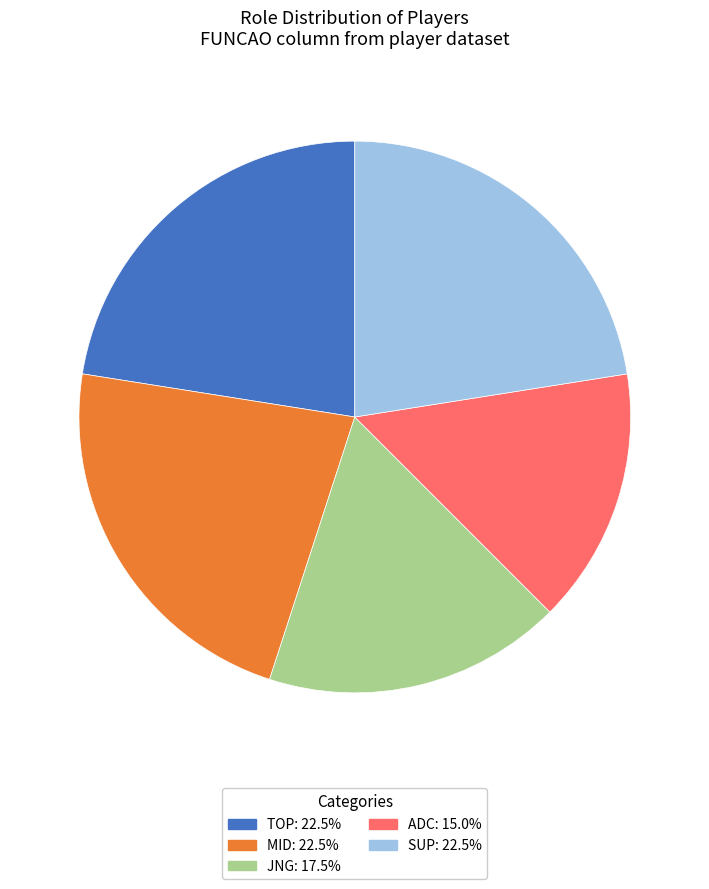

Approximately how many times larger is the value at SUP compared to JNG?

1.3